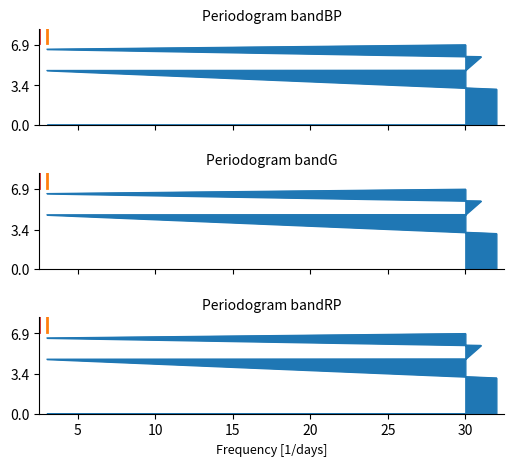

The value at 30 is 4.7. True or false?

True